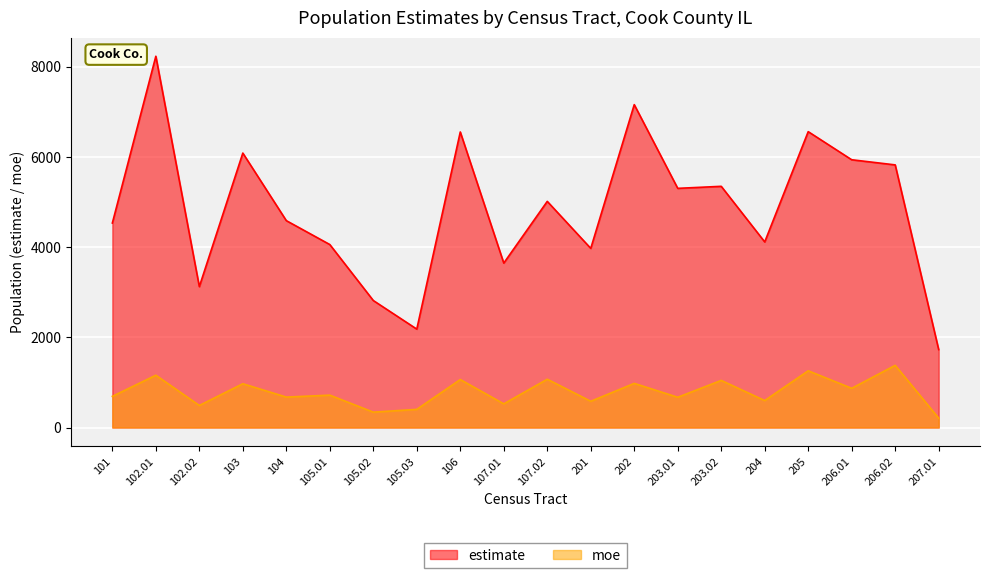

At which category does estimate reach its first local peak?

102.01